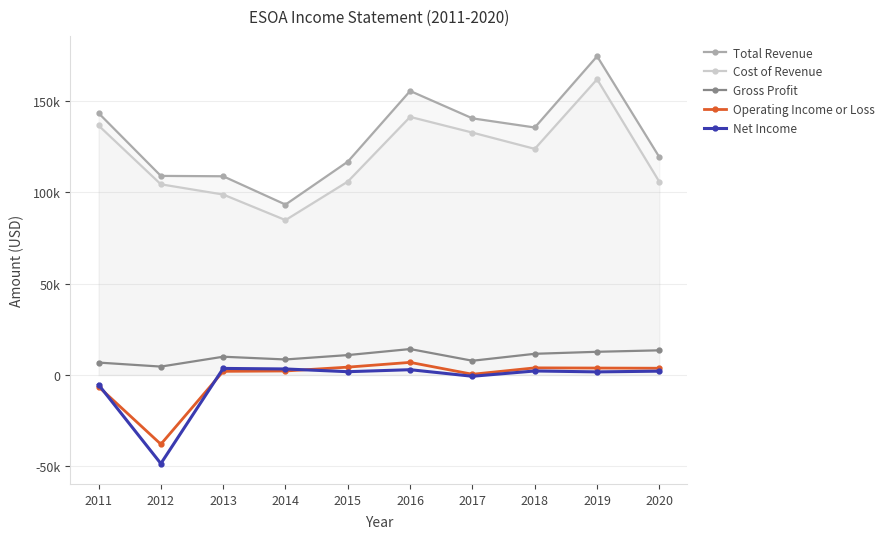

True or false: Operating Income or Loss has a value of 529 at 2017.

False